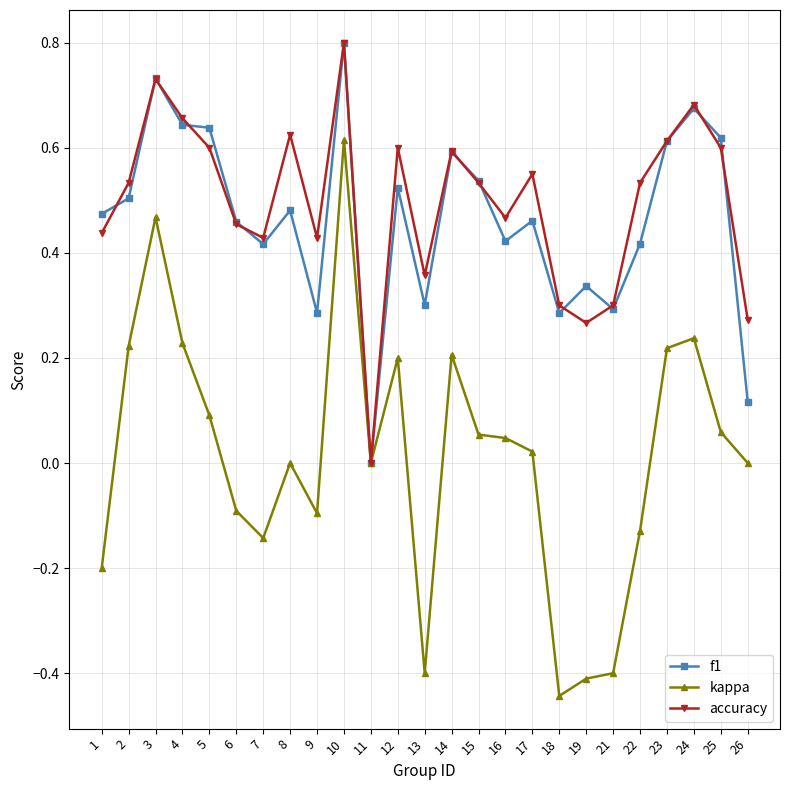

How many distinct data groups are displayed?

3